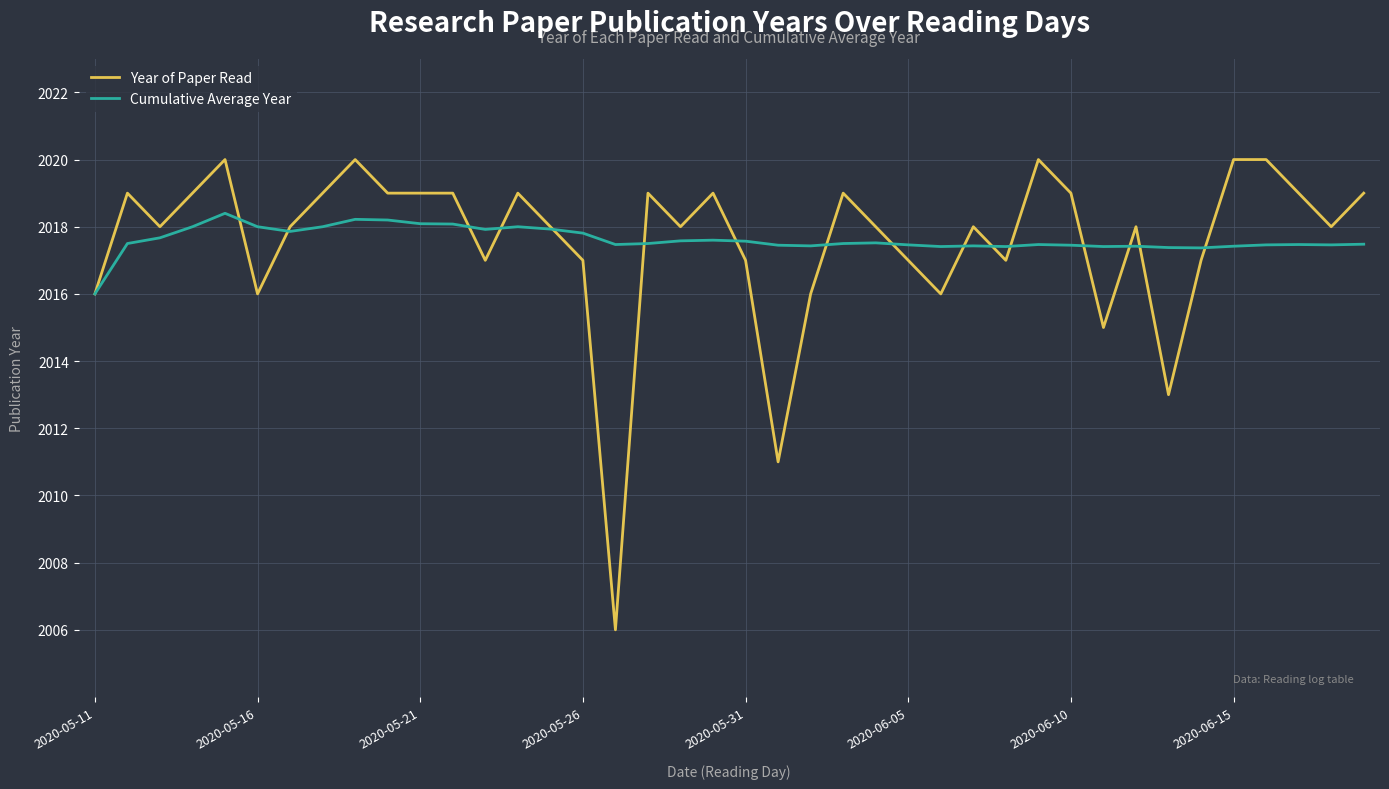

What is the highest value of the Year of Paper Read series?

2020.0